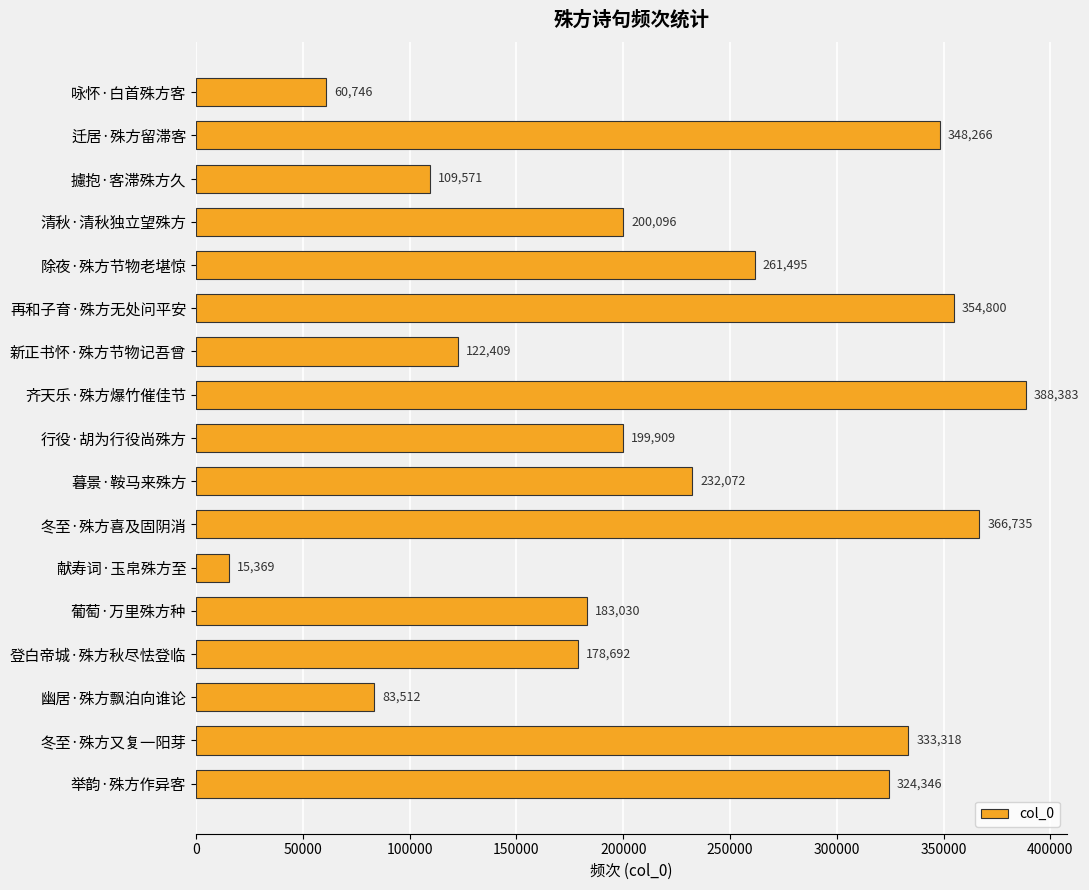

Reading bottom to top, list all the values displayed in this chart.

324346	333318	83512	178692	183030	15369	366735	232072	199909	388383	122409	354800	261495	200096	109571	348266	60746